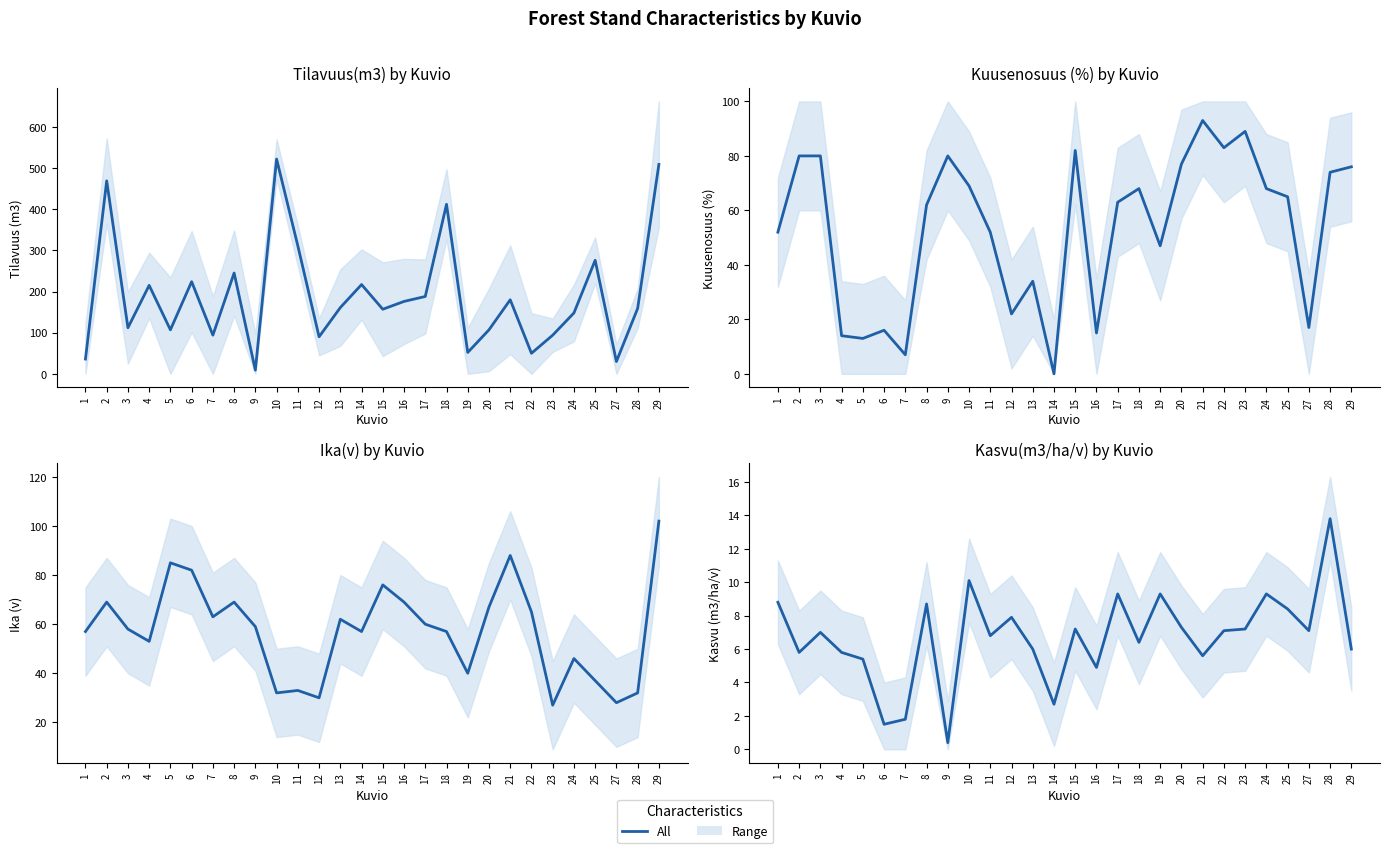

What is the value of the 2nd point from the left?

5.8